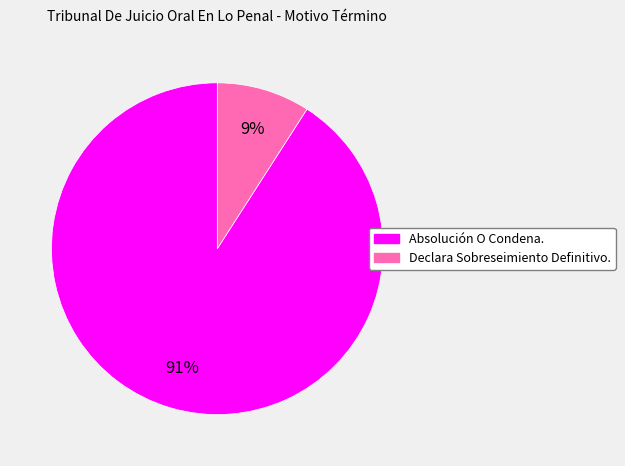

Between Declara Sobreseimiento Definitivo. and Absolución O Condena., which is larger?

Absolución O Condena.